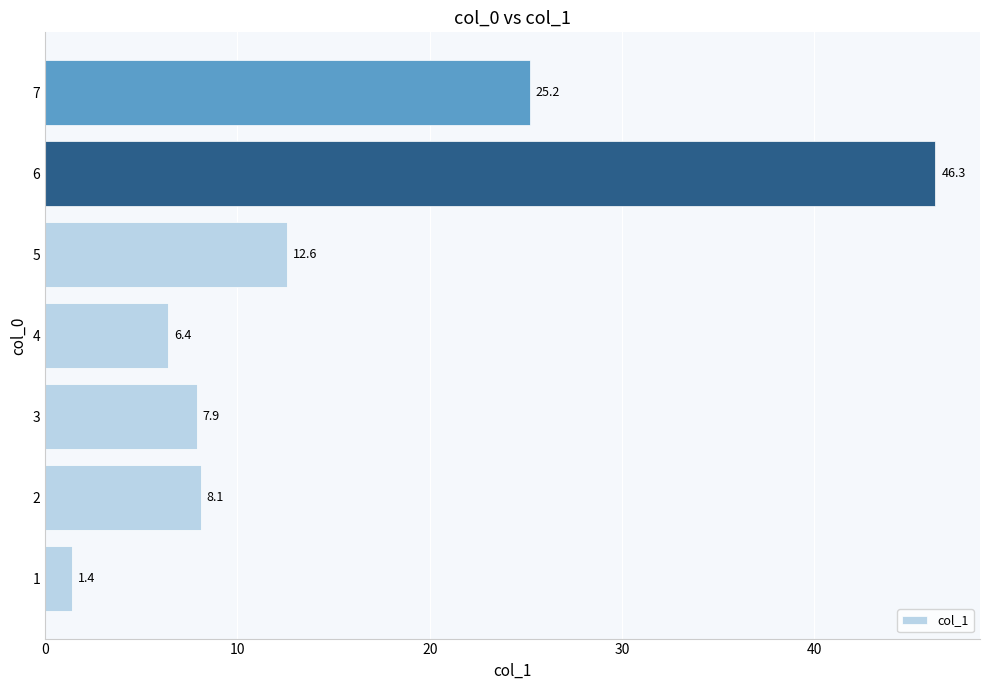

What is the difference between the second highest and second lowest values?

18.8